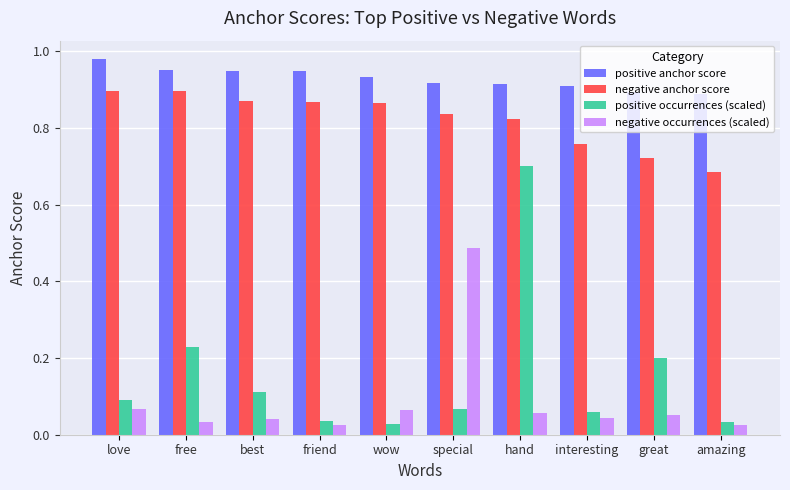

Which category has the highest value across all series?

love